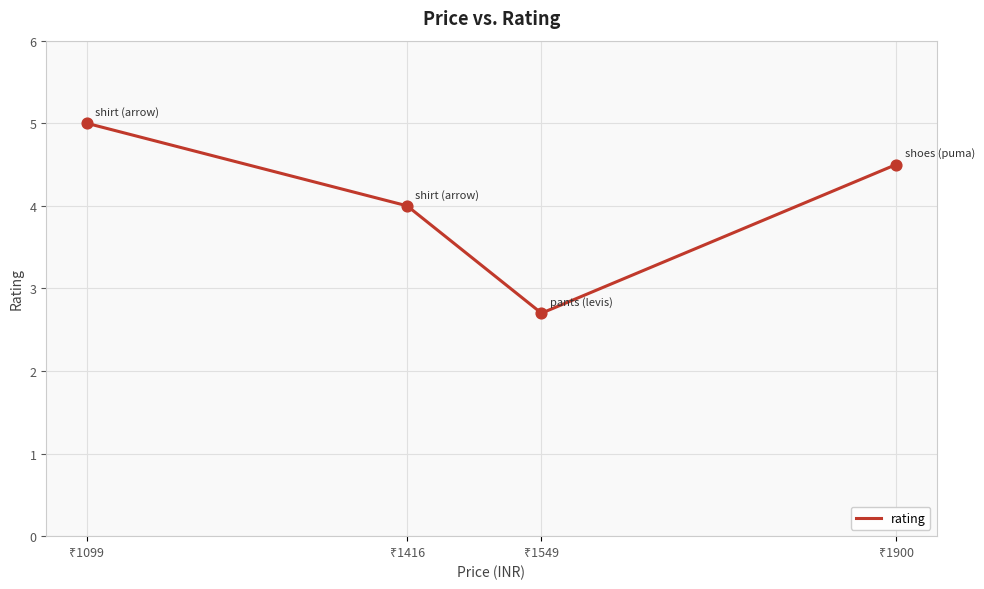

True or false: there are more than 1 points higher than both neighbors.

False